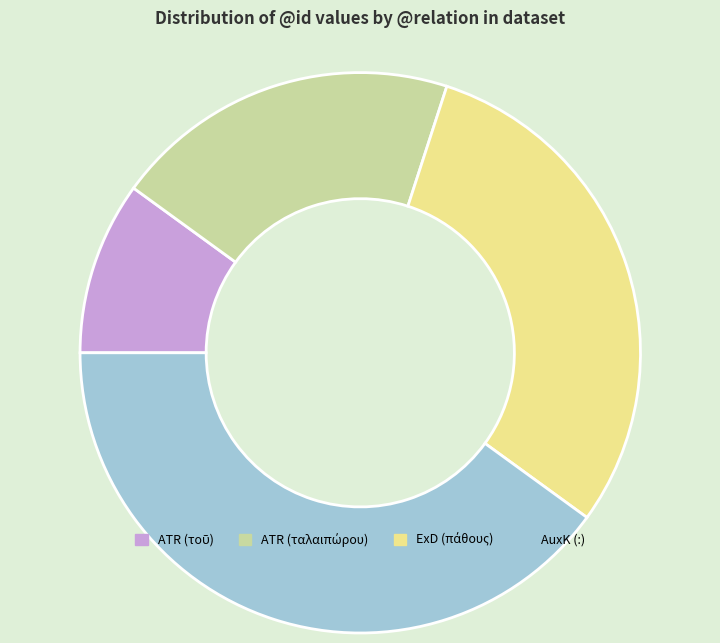

The AuxK (:) slice represents 40% of the pie. True or false?

True